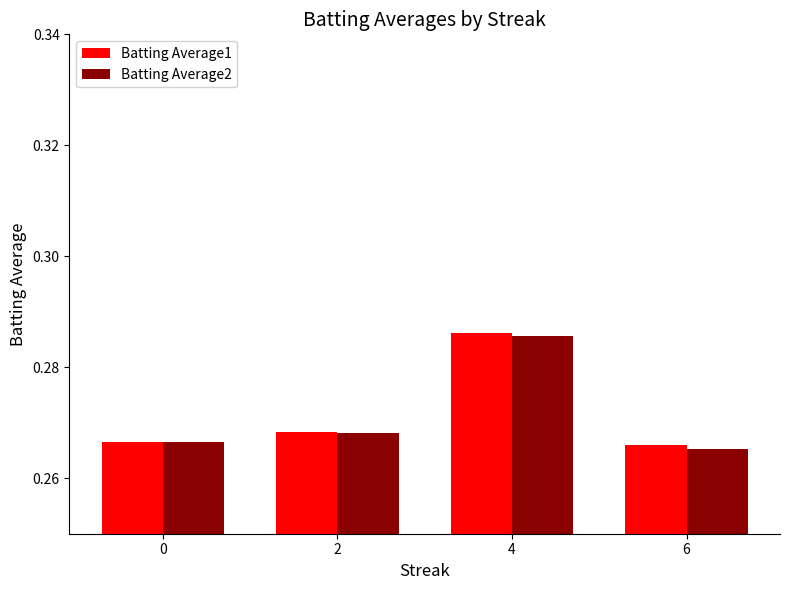

What is the total value across all series at 0?

0.5